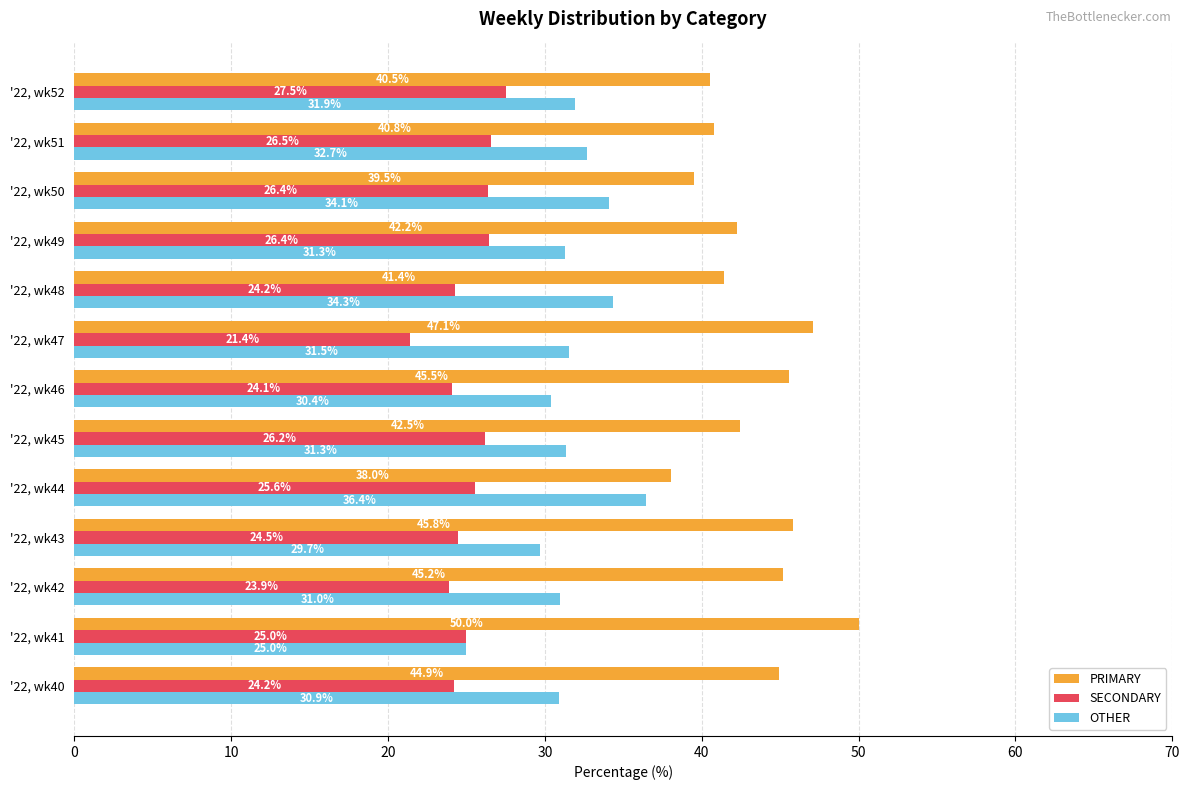

The value of SECONDARY at '22, wk47 is 11.0. True or false?

False